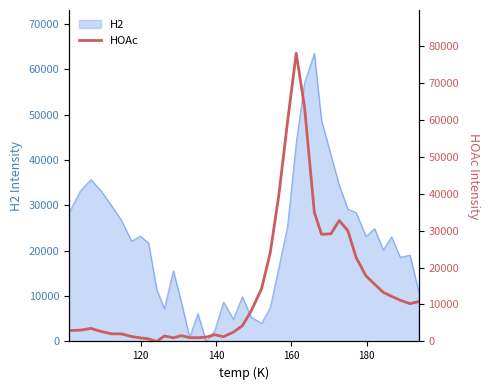

Reading left to right, extract all data points from this chart.

2961.5	3051.8	3528.1	2674.4	2058.7	2051.0	1335.3	971.5	695.8	0.0	1480.2	988.5	1570.7	1025.0	1019.2	1173.4	1829.7	1275.9	2518.2	4236.5	8162.7	14259.0	23985.3	39701.5	59467.8	77944.0	63398.3	34960.6	28988.8	29099.0	32703.3	29959.5	22683.8	17746.1	15482.3	13288.6	12202.8	11139.0	10231.3	10787.6